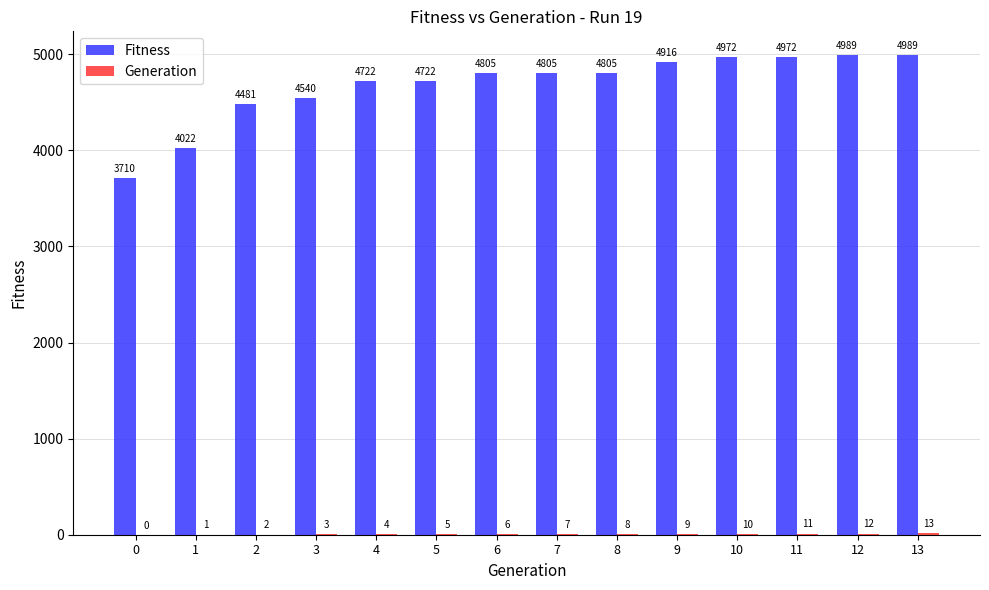

How many groups of bars are there?

14